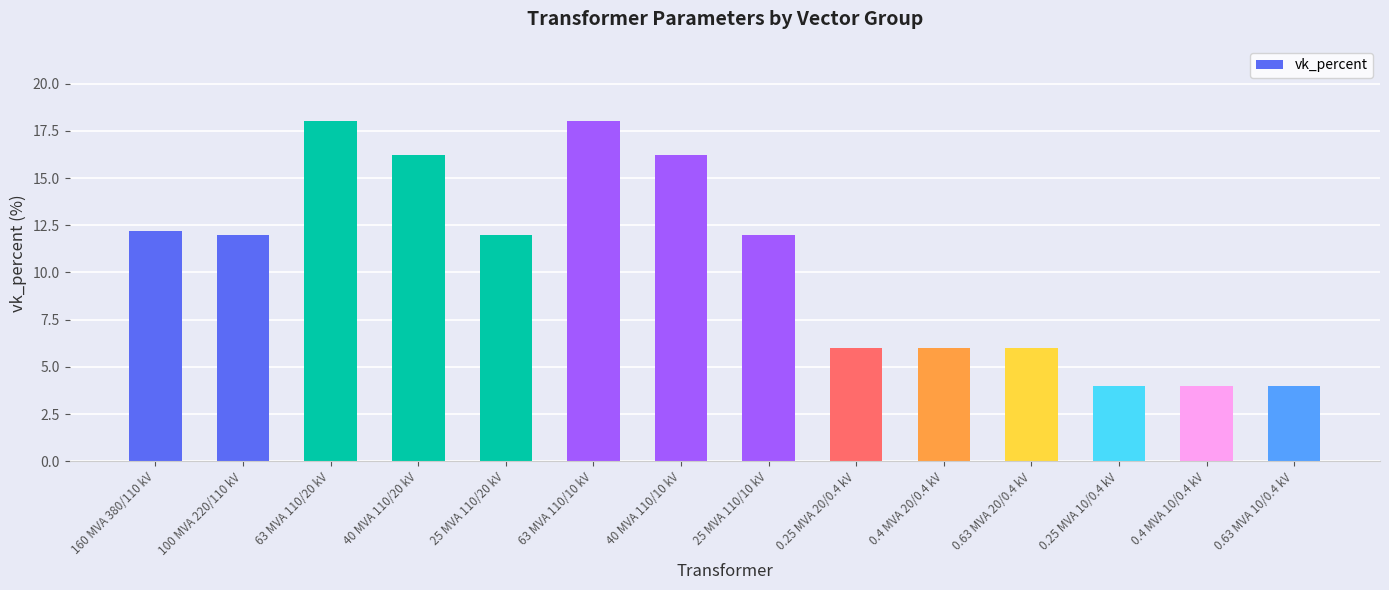

How many series are shown in this chart?

1